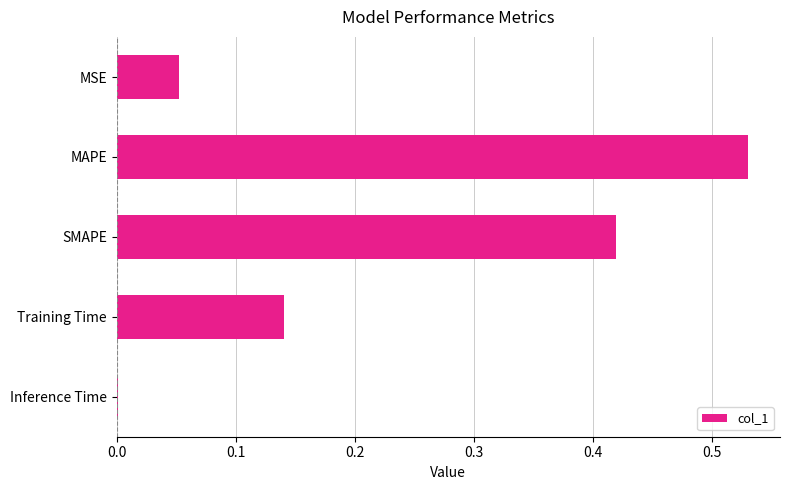

The value at Inference Time is 0.0. True or false?

True